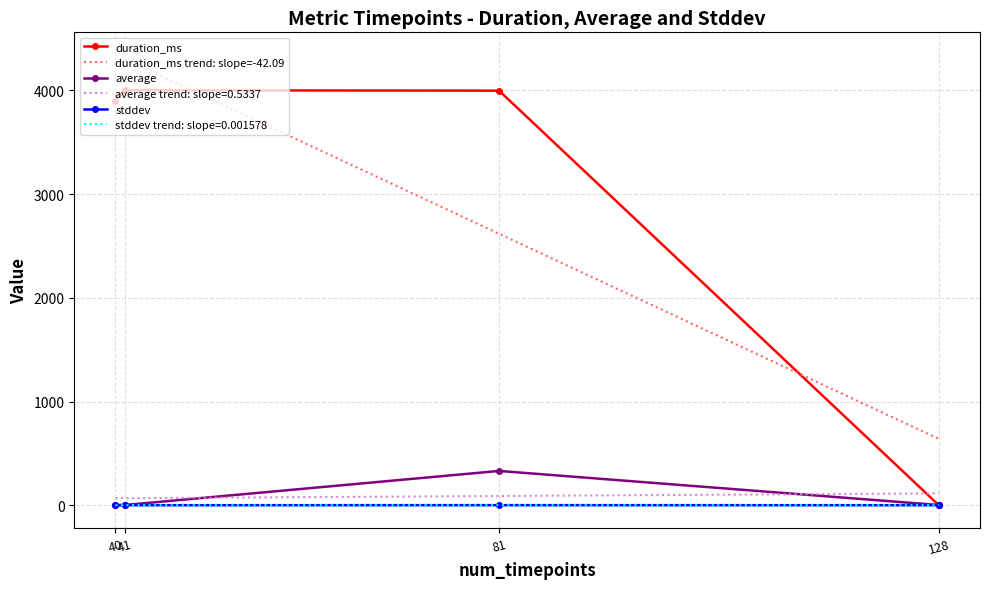

At which category does stddev reach its first local peak?

81